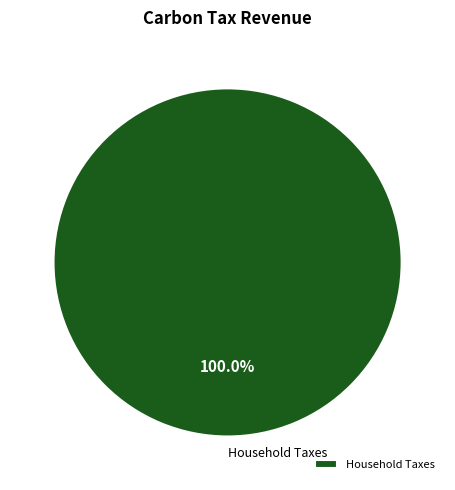

Does Household Taxes represent more than half of the total?

Yes